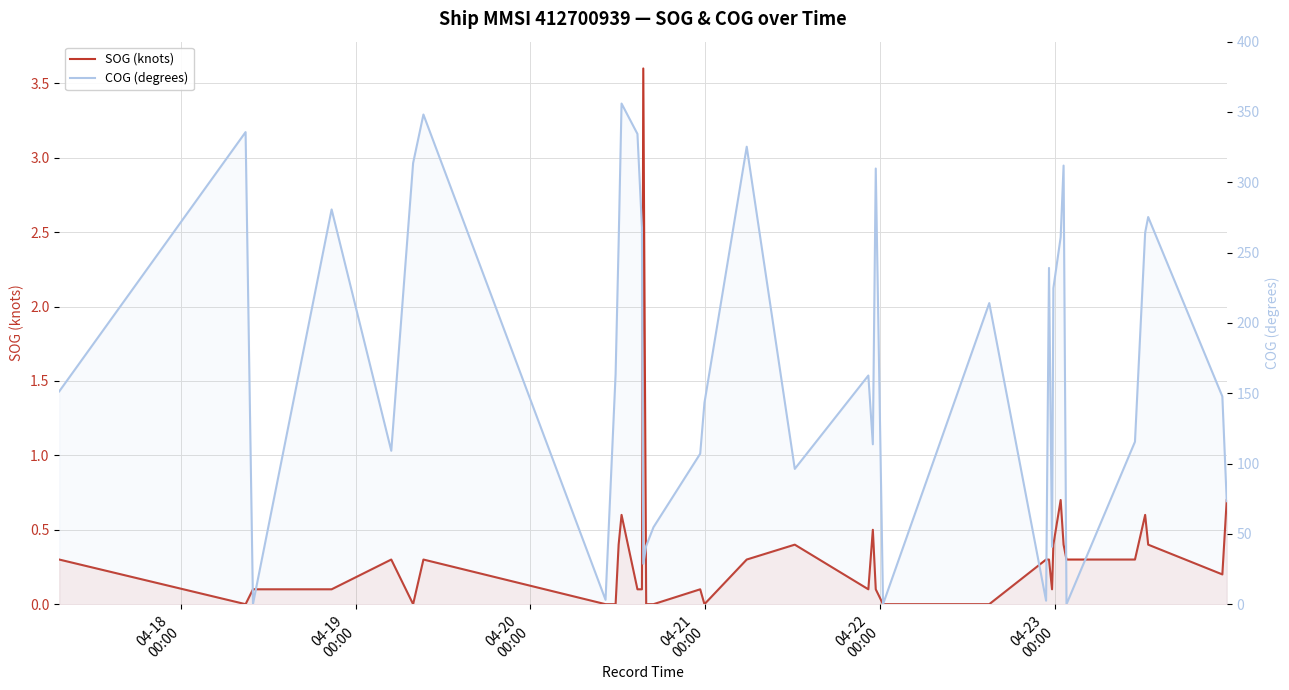

How many positive values does the SOG (knots) series have?

31